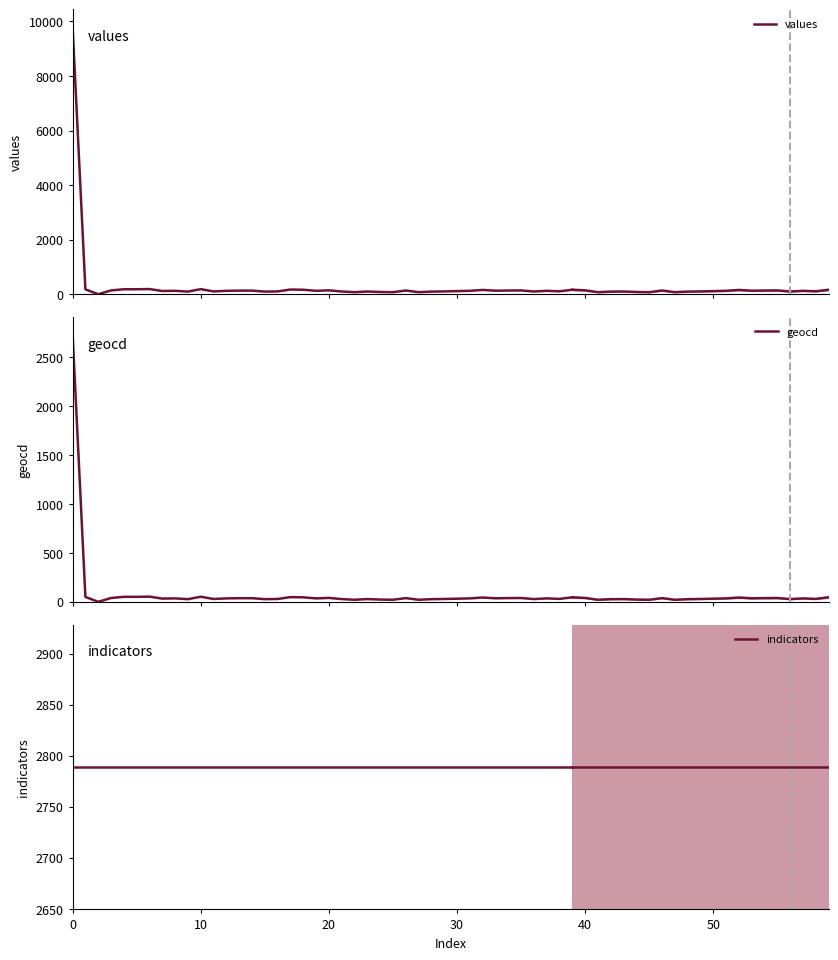

True or false: indicators and geocd cross at least once.

False